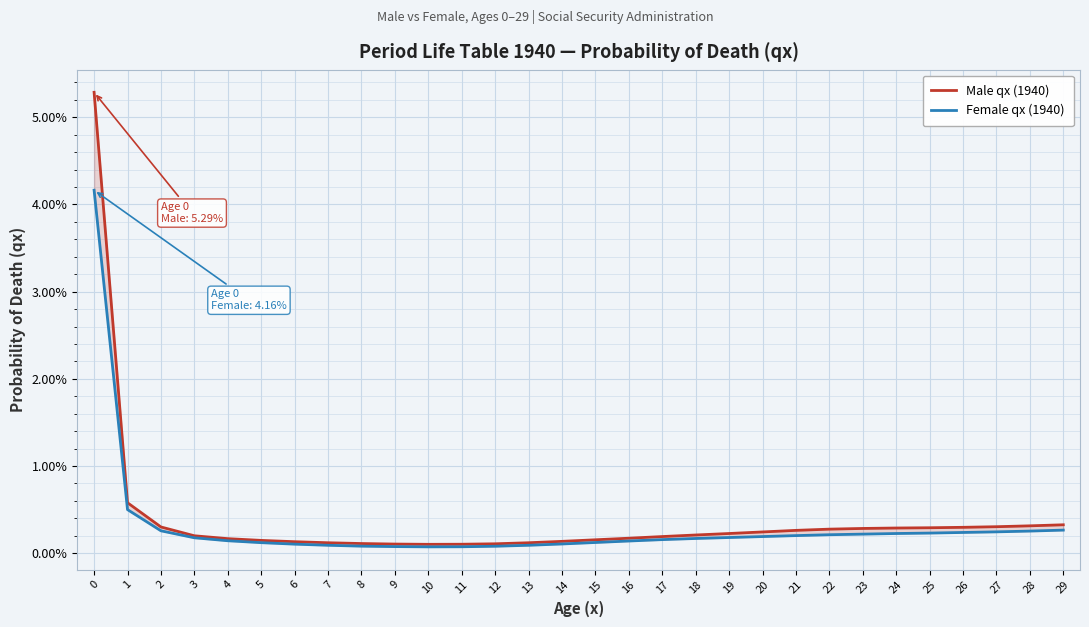

Rank the categories by Male qx (1940) value from lowest to highest.

10, 11, 9, 12, 8, 7, 13, 6, 14, 5, 15, 4, 16, 17, 3, 18, 19, 20, 21, 22, 23, 24, 25, 26, 2, 27, 28, 29, 1, 0